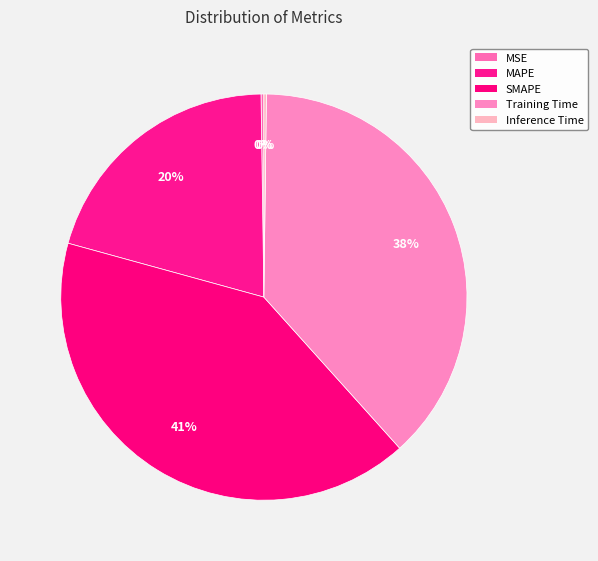

Is the sum of SMAPE and Inference Time greater than half?

No